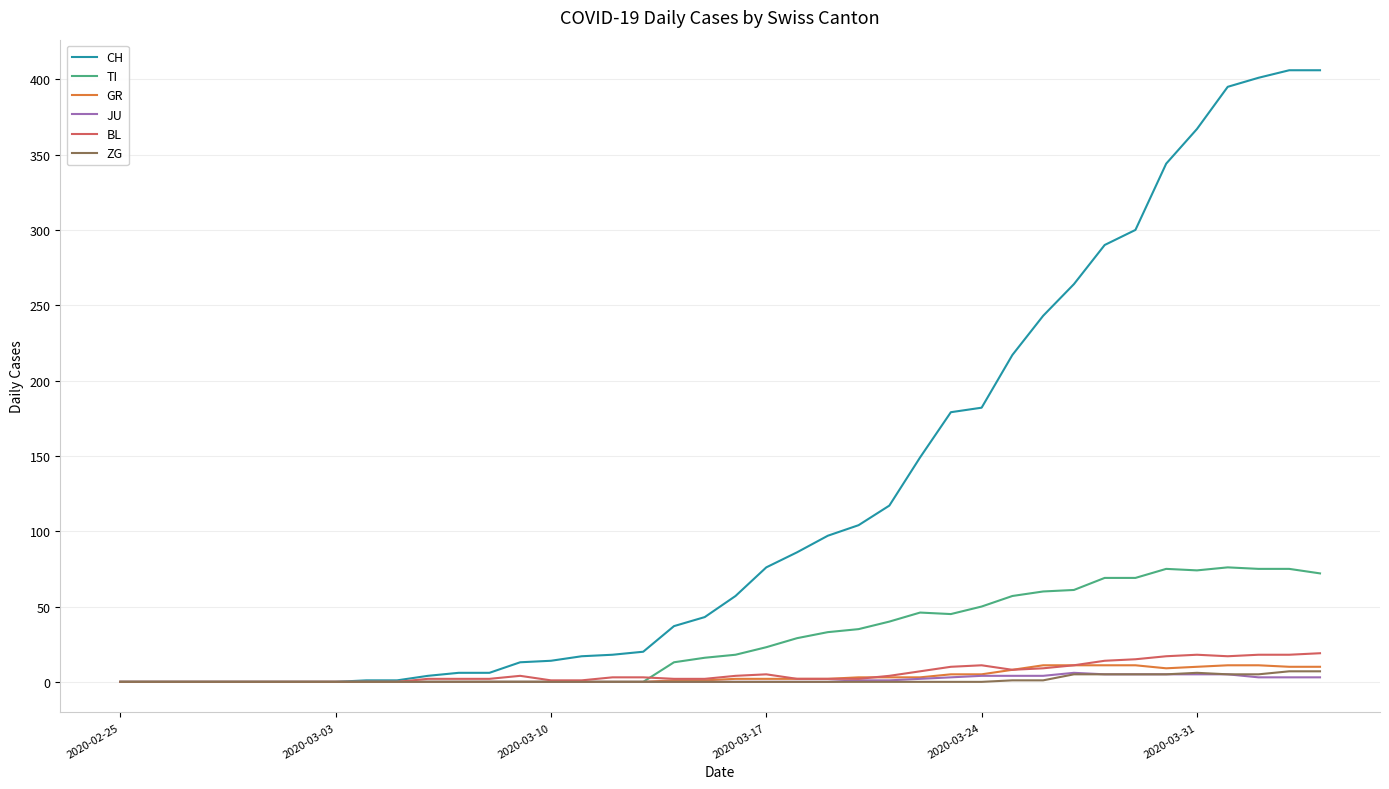

What are all the series names shown in the legend?

CH, TI, GR, JU, BL, ZG